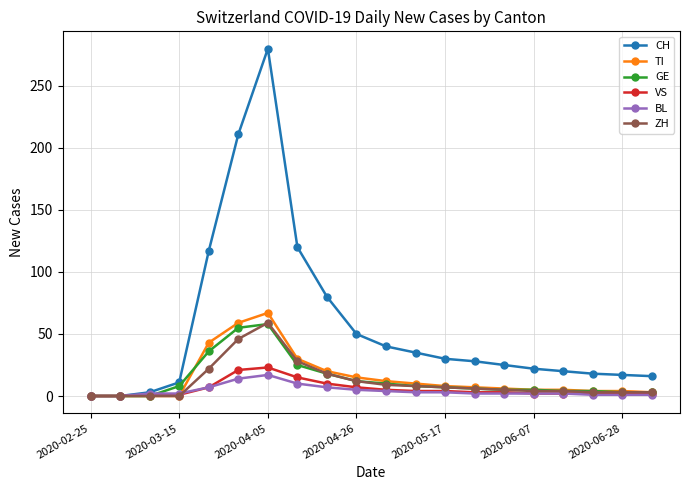

What is the greatest value displayed?

280